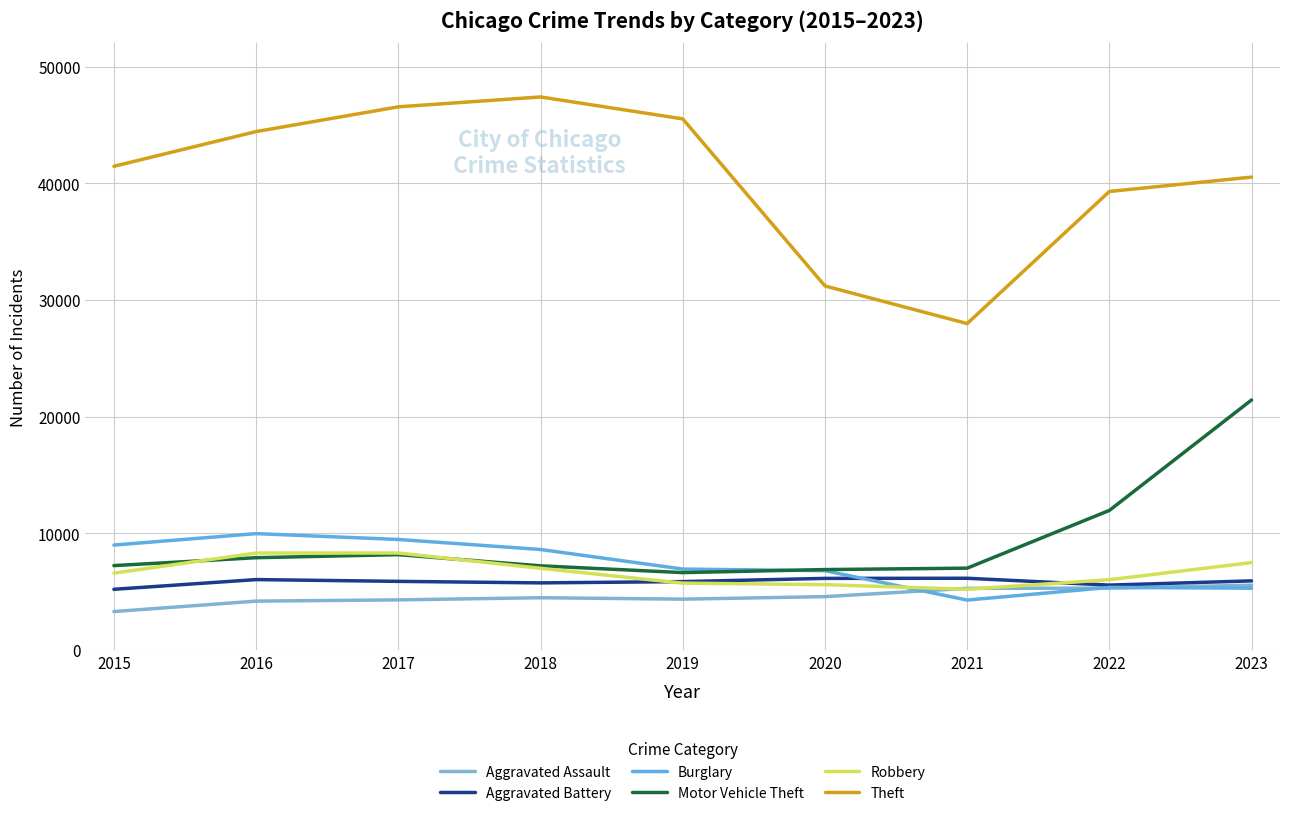

True or false: Theft and Aggravated Assault cross at least once.

False